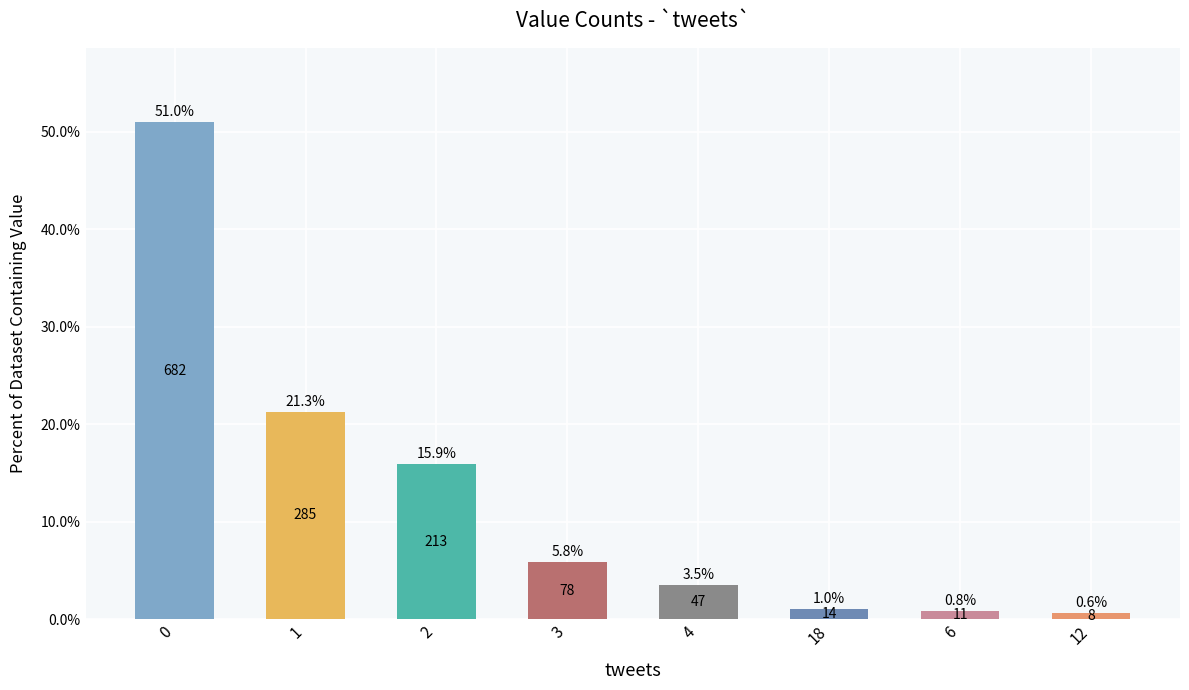

What is the value of the 7th bar from the left?

0.8